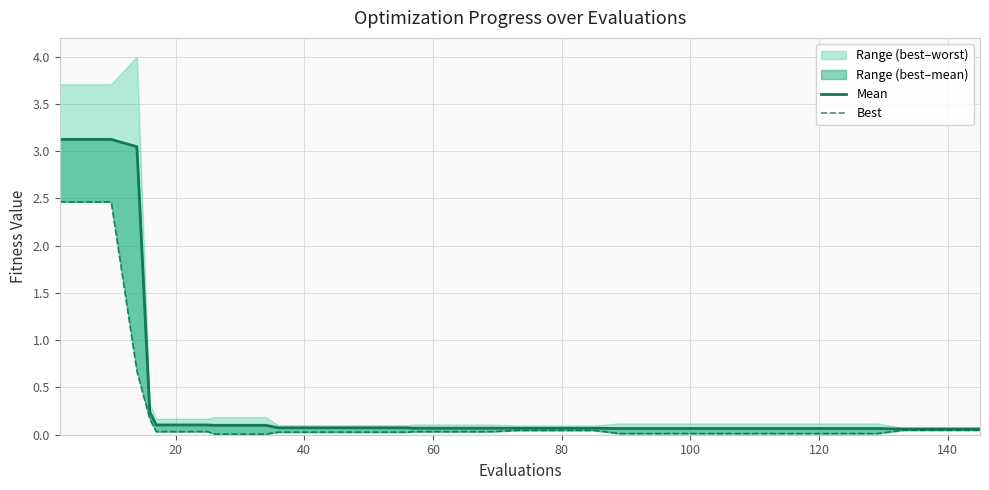

Reading left to right, what are all the values shown in this chart?

mean: 3.1	3.1	3.1	3.0	0.2	0.1	0.1	0.1	0.1	0.1	0.1	0.1	0.1	0.1	0.1	0.1	0.1	0.1	0.1	0.1	0.1	0.1	0.1	0.1	0.1	0.1	0.1	0.1	0.1	0.1	0.1	0.1	0.1	0.1	0.1	0.1	0.1	0.1	0.1	0.1
best_line: 2.5	2.5	2.5	0.7	0.2	0.0	0.0	0.0	0.0	0.0	0.0	0.0	0.0	0.0	0.0	0.0	0.0	0.0	0.0	0.0	0.0	0.0	0.0	0.0	0.0	0.0	0.0	0.0	0.0	0.0	0.0	0.0	0.0	0.0	0.0	0.0	0.0	0.0	0.0	0.0